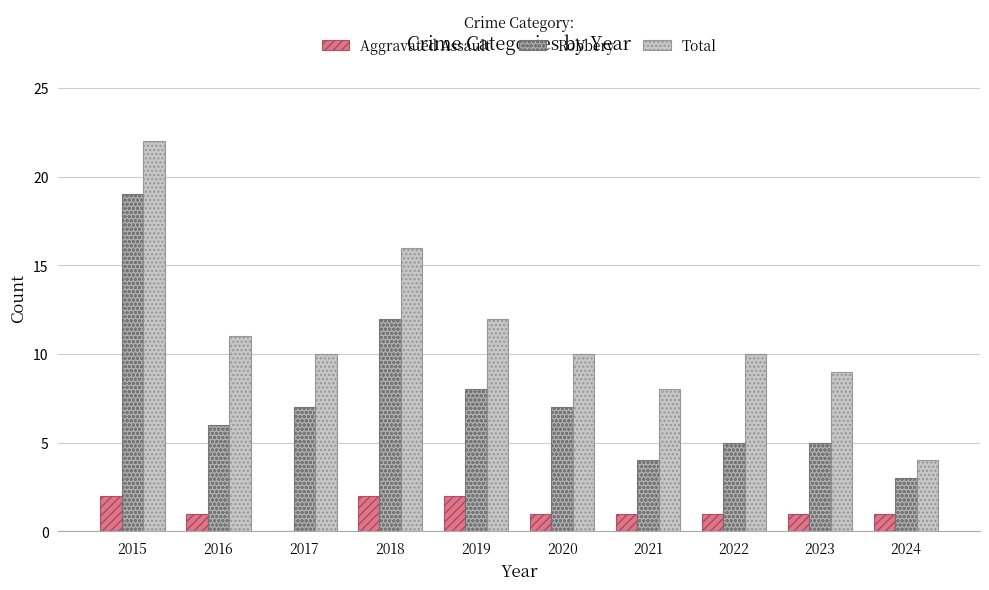

Reading left to right, transcribe all the data shown in this chart.

Aggravated Assault: 2	1	0	2	2	1	1	1	1	1
Robbery: 19	6	7	12	8	7	4	5	5	3
Total: 22	11	10	16	12	10	8	10	9	4